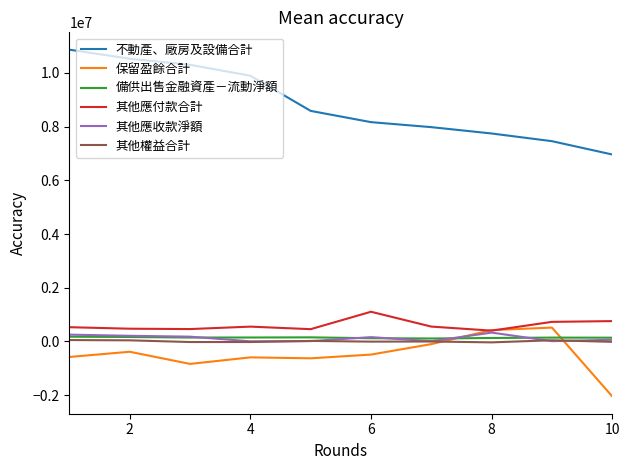

True or false: 不動產、廠房及設備合計 and 其他權益合計 intersect in this chart.

False